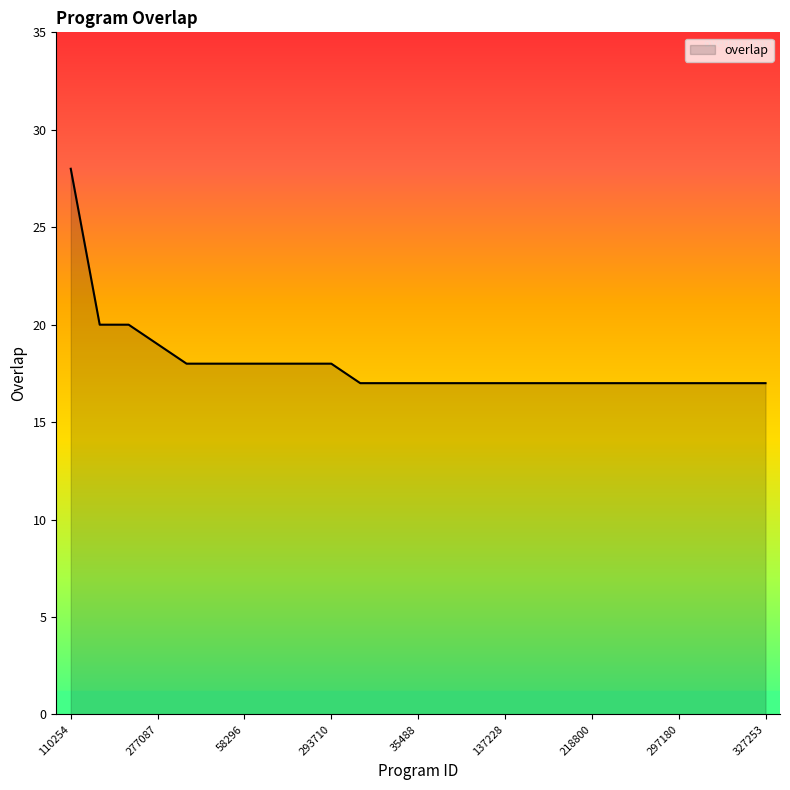

What is the maximum value shown in the chart?

28